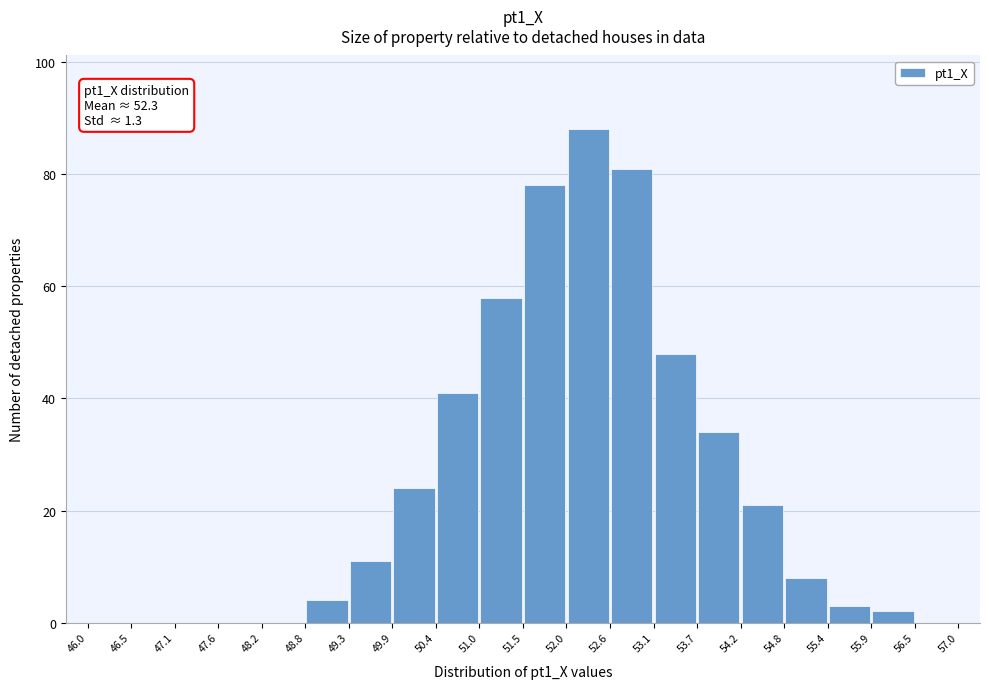

Which range on the x-axis has the tallest bar?

52.0 to 52.6